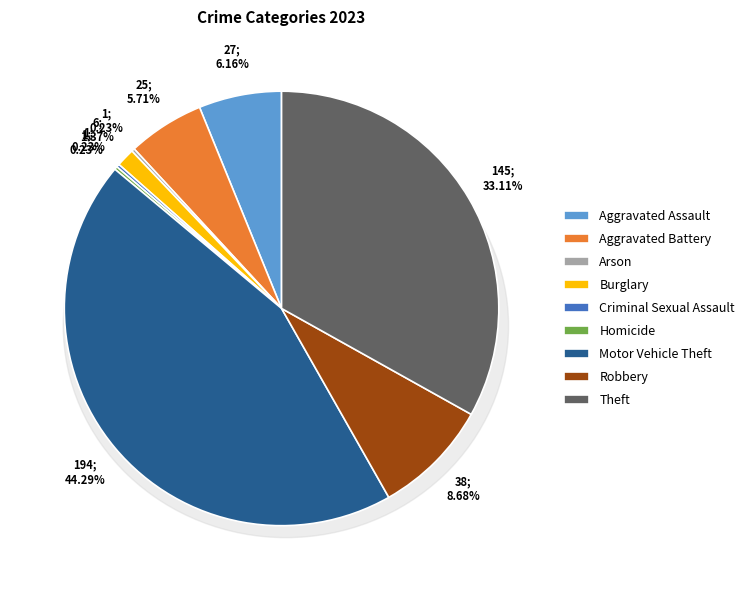

Which slice is the largest?

Motor Vehicle Theft